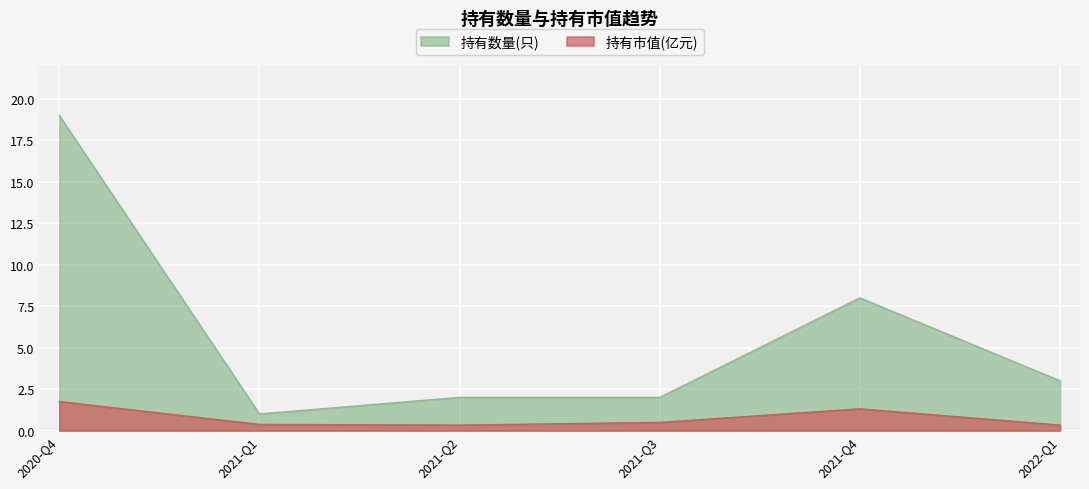

What is the average value of the 持有数量(只) series?

5.8